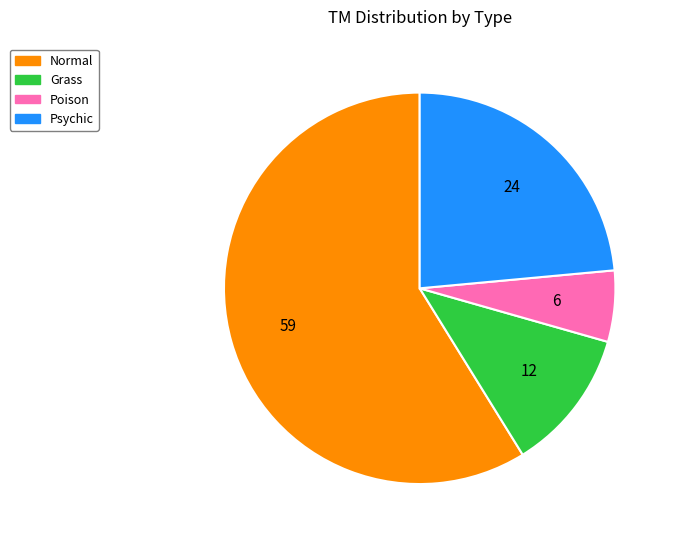

Which category has the biggest portion of the pie?

Normal